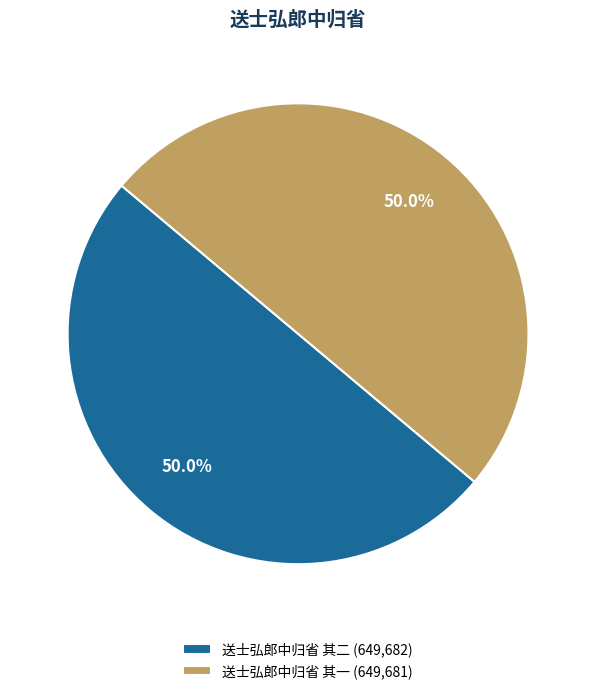

True or false: 送士弘郎中归省 其二 accounts for 40% of the total.

False